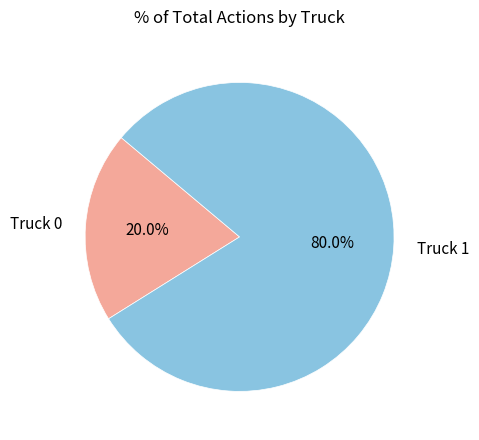

Which slice is the largest?

Truck 1